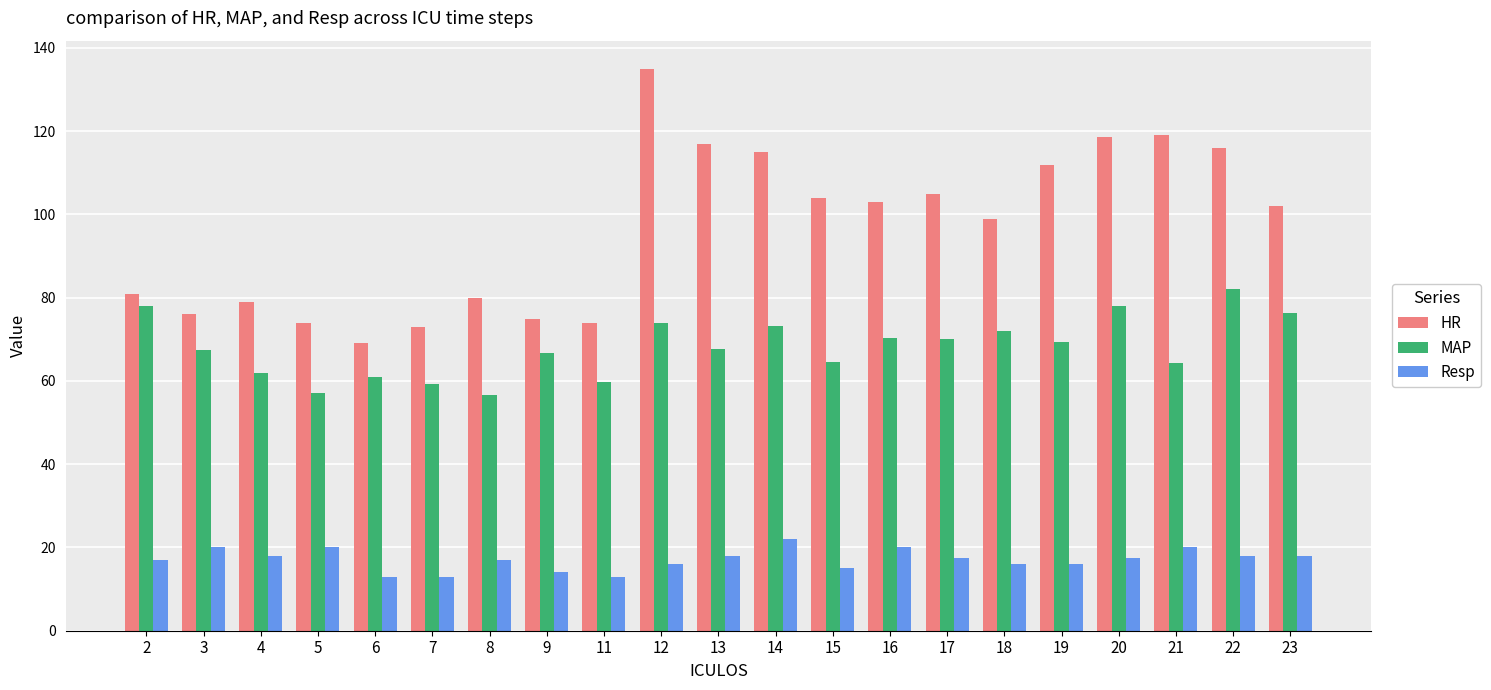

How many series are shown in this chart?

3